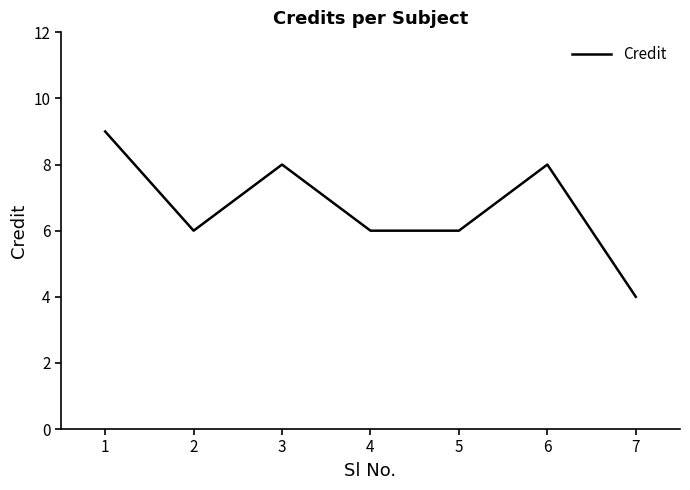

How many series are shown in this chart?

1